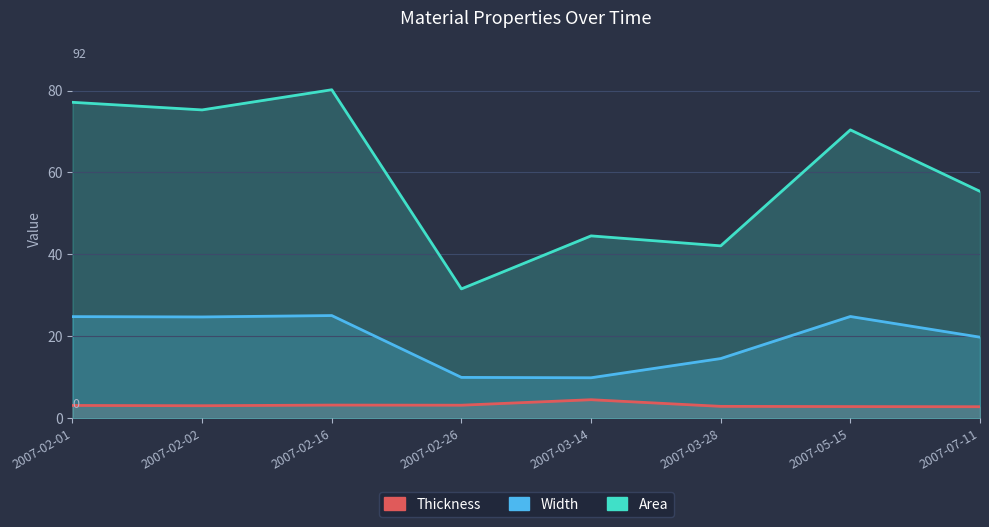

What is the value of the Thickness point at the 3rd from the left?

3.2